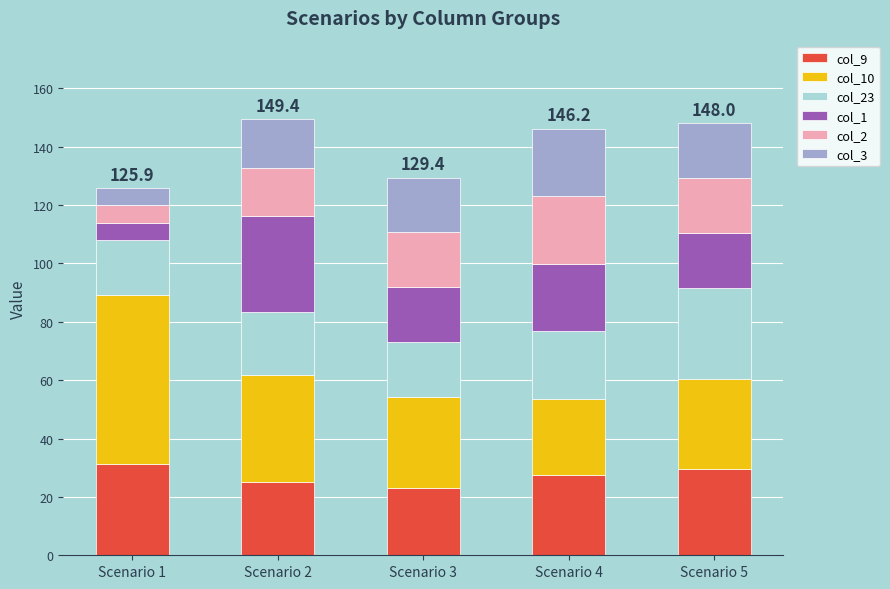

What is the lowest value of the col_9 series?

23.1